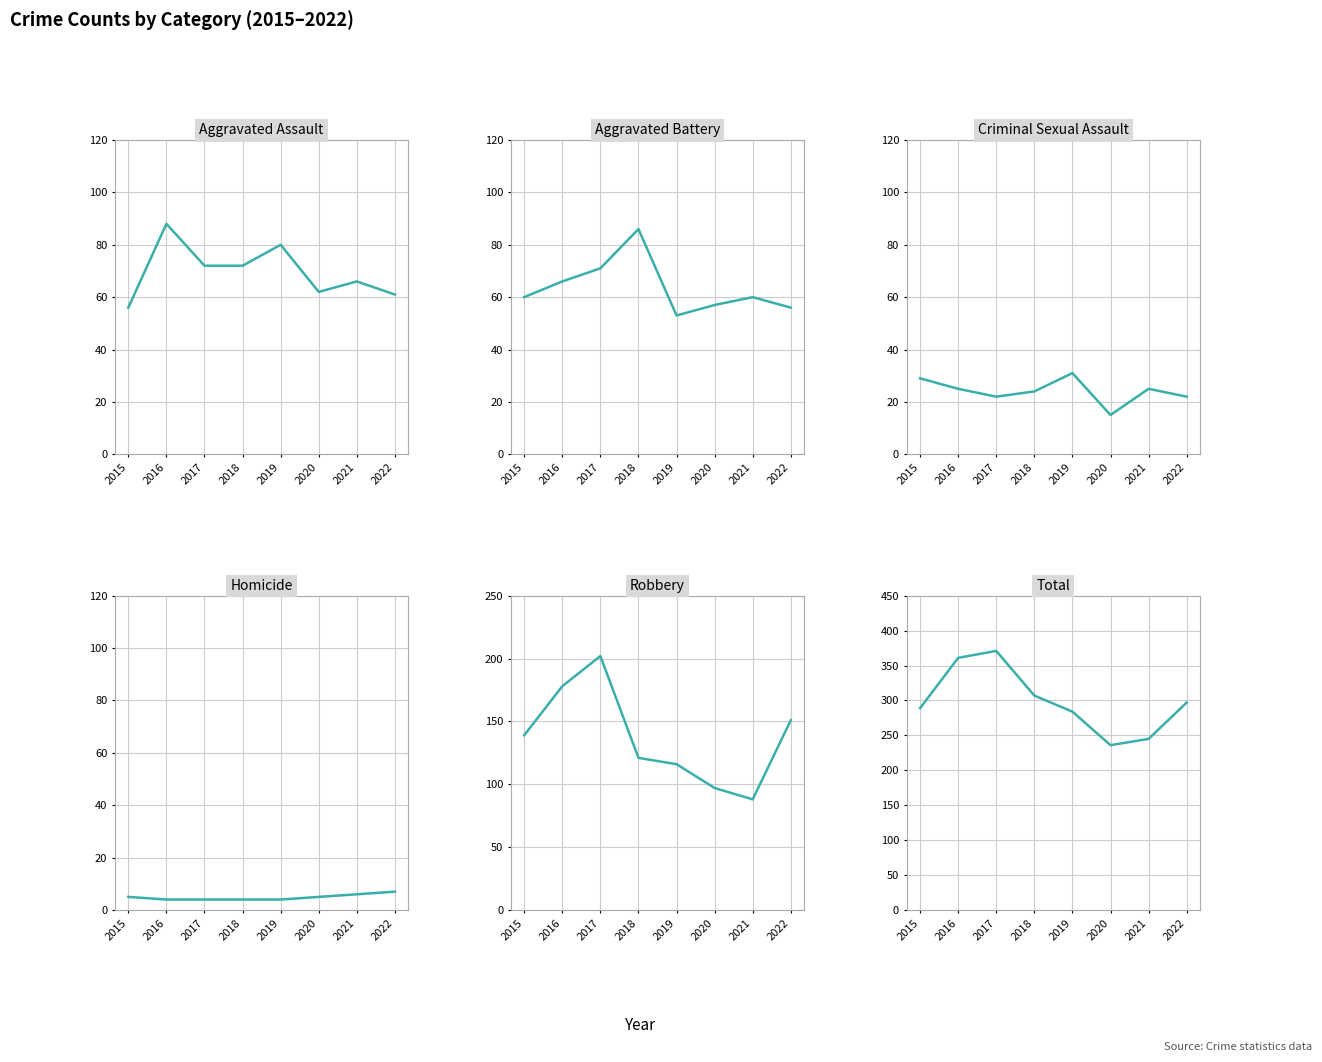

Rank the categories by Criminal Sexual Assault value from lowest to highest.

2020, 2017, 2022, 2018, 2016, 2021, 2015, 2019